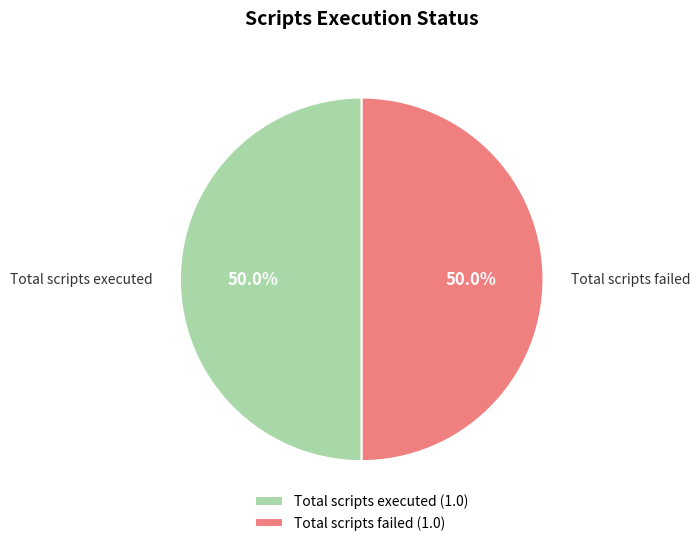

Do Total scripts failed and Total scripts executed together represent more than half of the pie?

Yes